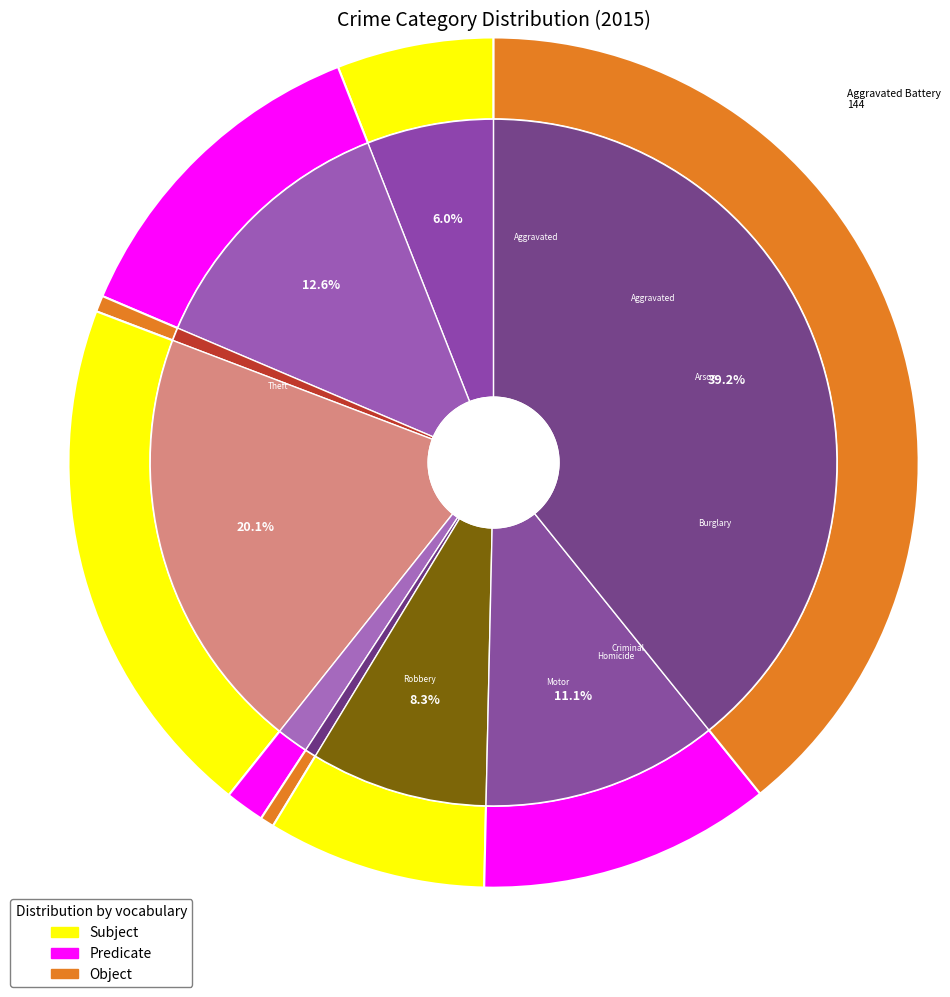

Which slice is the smallest?

Homicide